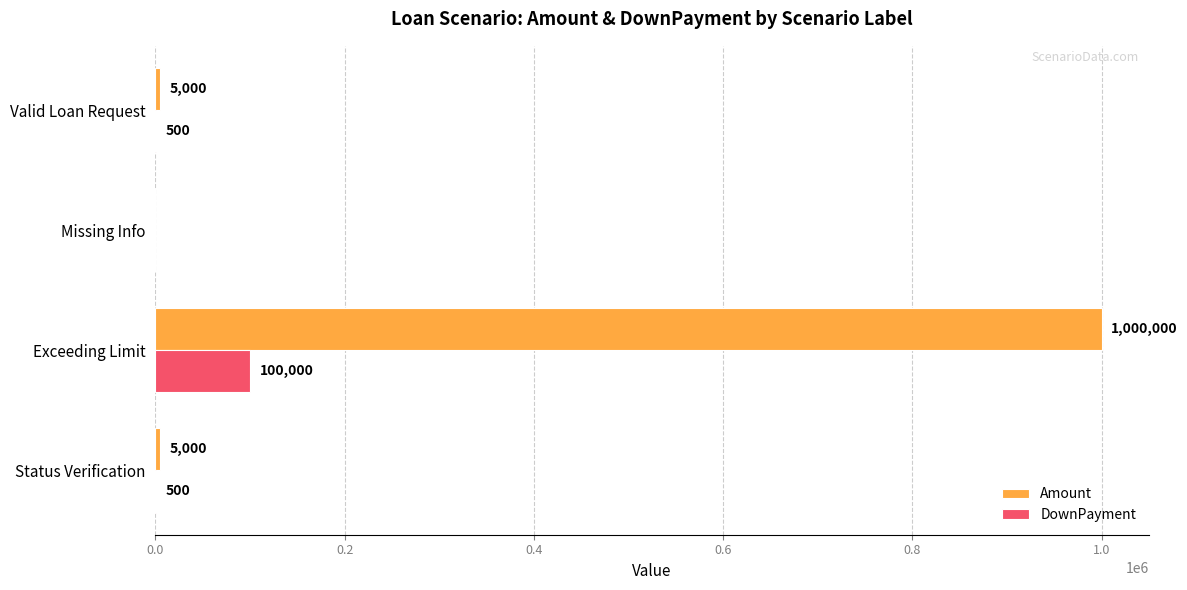

Read the DownPayment value at Valid Loan Request, to the nearest 100.

500